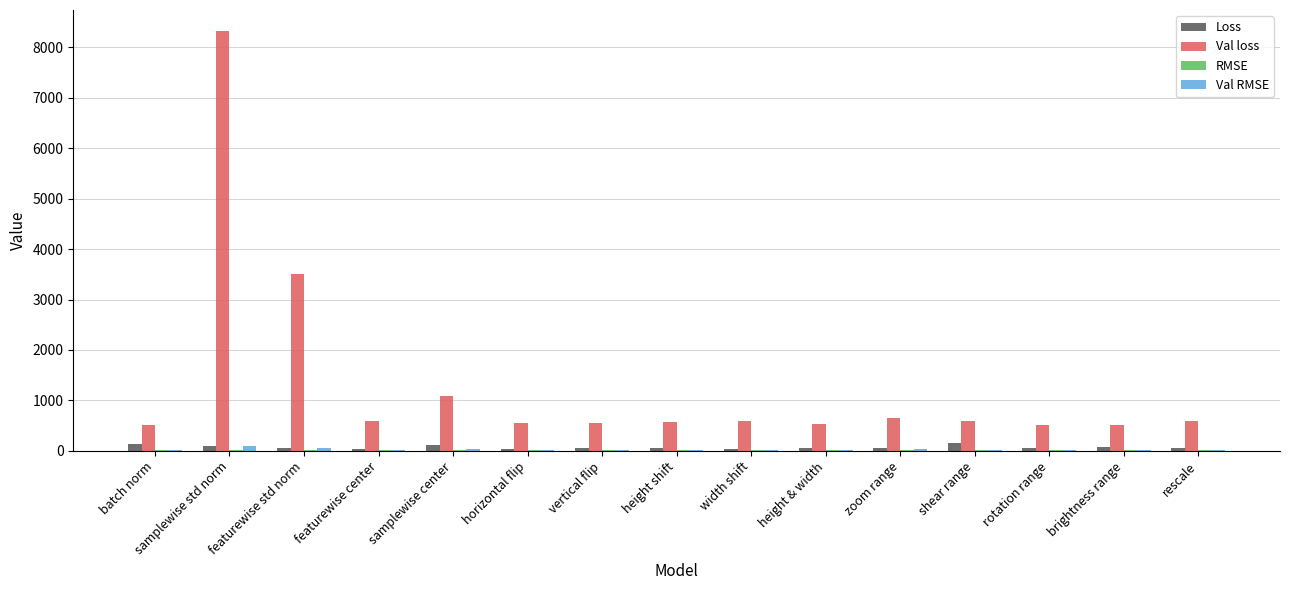

What is the greatest value displayed?

8327.2